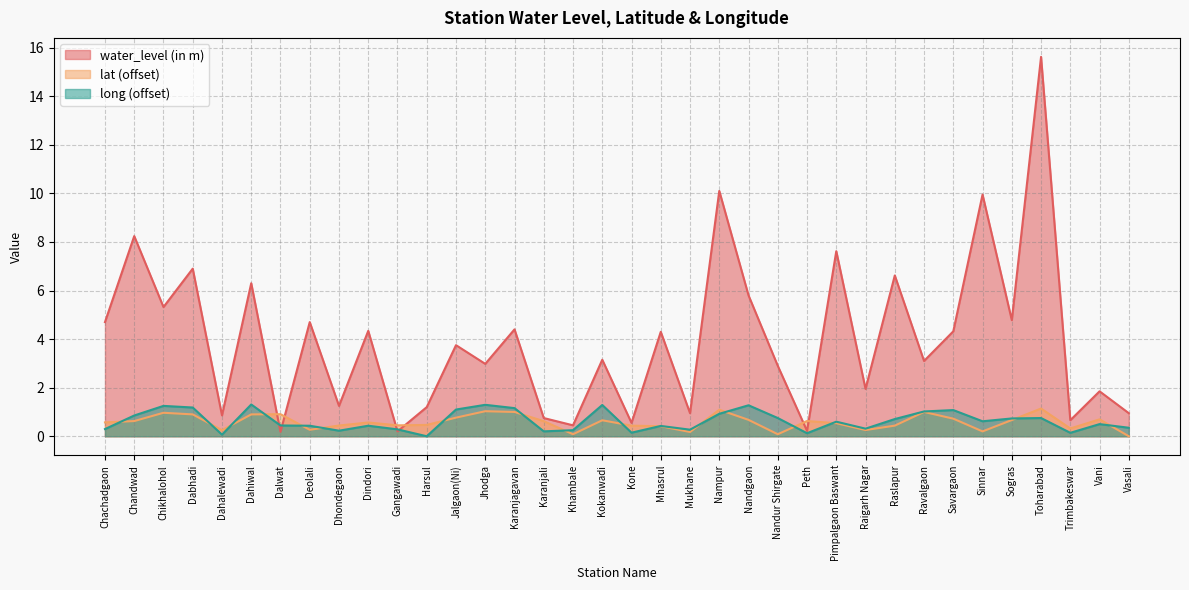

Rank the categories by lat value from lowest to highest.

Vasali, Khambale, Nandur Shirgate, Mukhane, Sinnar, Dahalewadi, Raigarh Nagar, Deolali, Trimbakeswar, Mhasrul, Kone, Raslapur, Dhondegaon, Gangawadi, Harsul, Pimpalgaon Baswant, Dindori, Chachadgaon, Karanjali, Chandwad, Peth, Kokanwadi, Sogras, Nandgaon, Vani, Savargaon, Jalgaon(Ni), Dabhadi, Dahiwal, Dalwat, Chikhalohol, Karanjagavan, Ravalgaon, Jhodga, Nampur, Toharabad